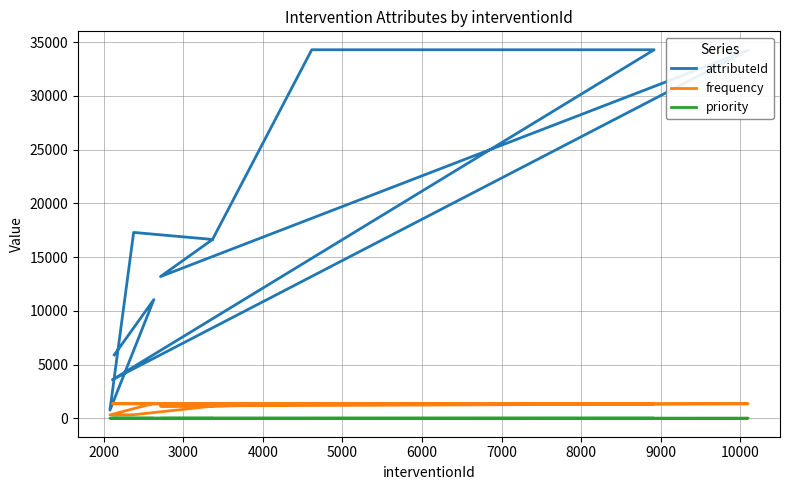

Is it true that priority equals 4 at 5000?

True